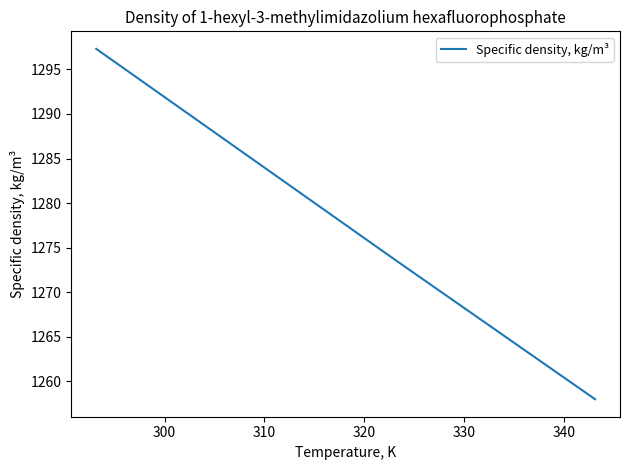

Reading left to right, extract all data points from this chart.

1297.3	1289.4	1281.5	1273.6	1265.8	1258.0